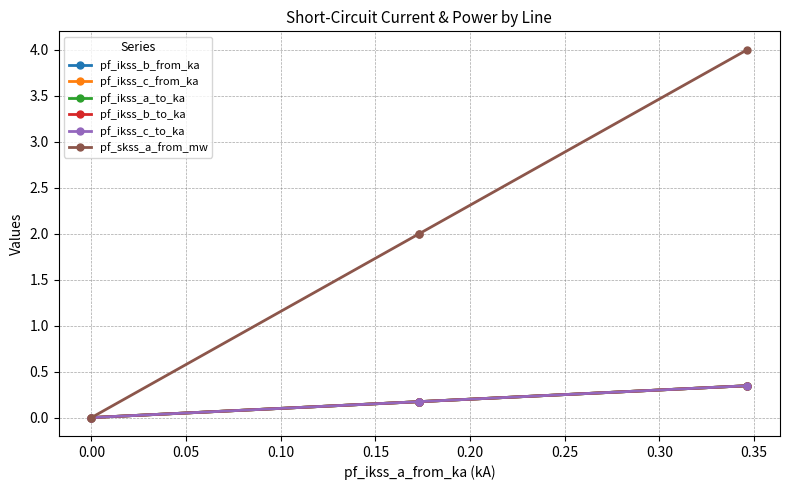

Does the chart have visible grid lines?

Yes